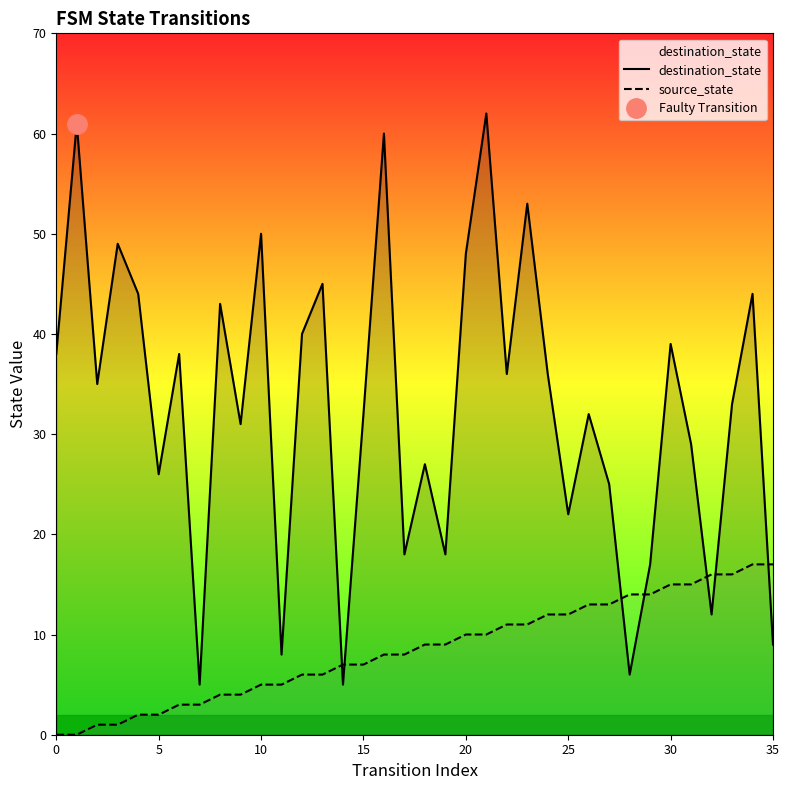

True or false: source_state has a value of 0 at 0.

True